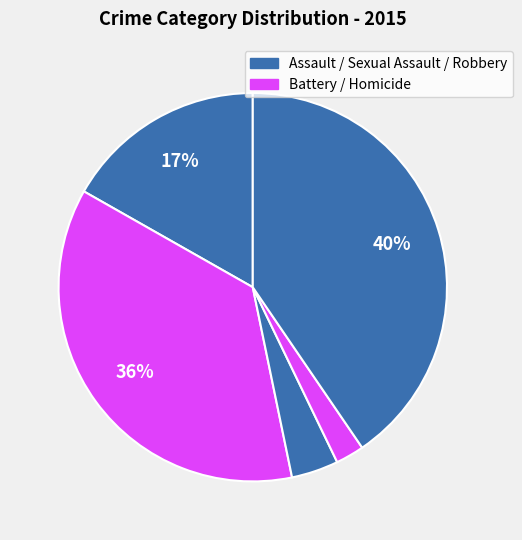

To the nearest percent, what is the average slice percentage?

20%